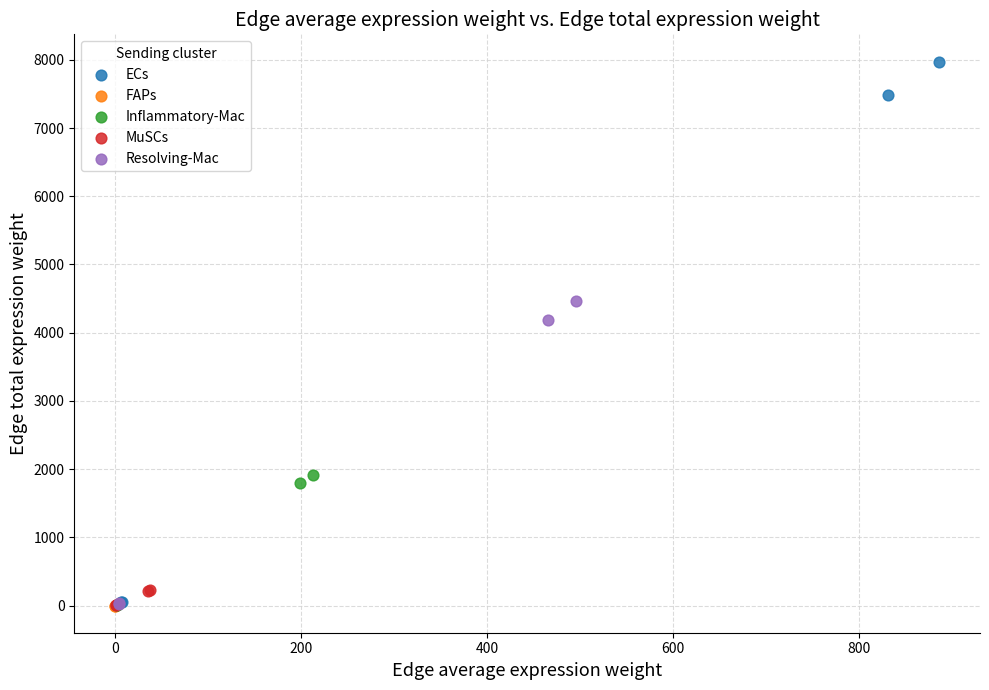

Which series contains the highest Y value?

ECs